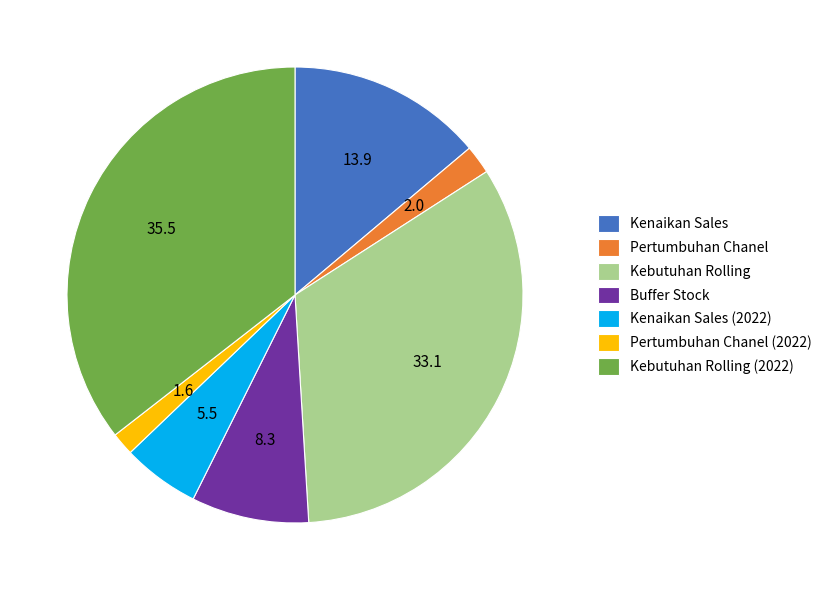

Combined, do Pertumbuhan Chanel and Kenaikan Sales (2022) account for over 50%?

No